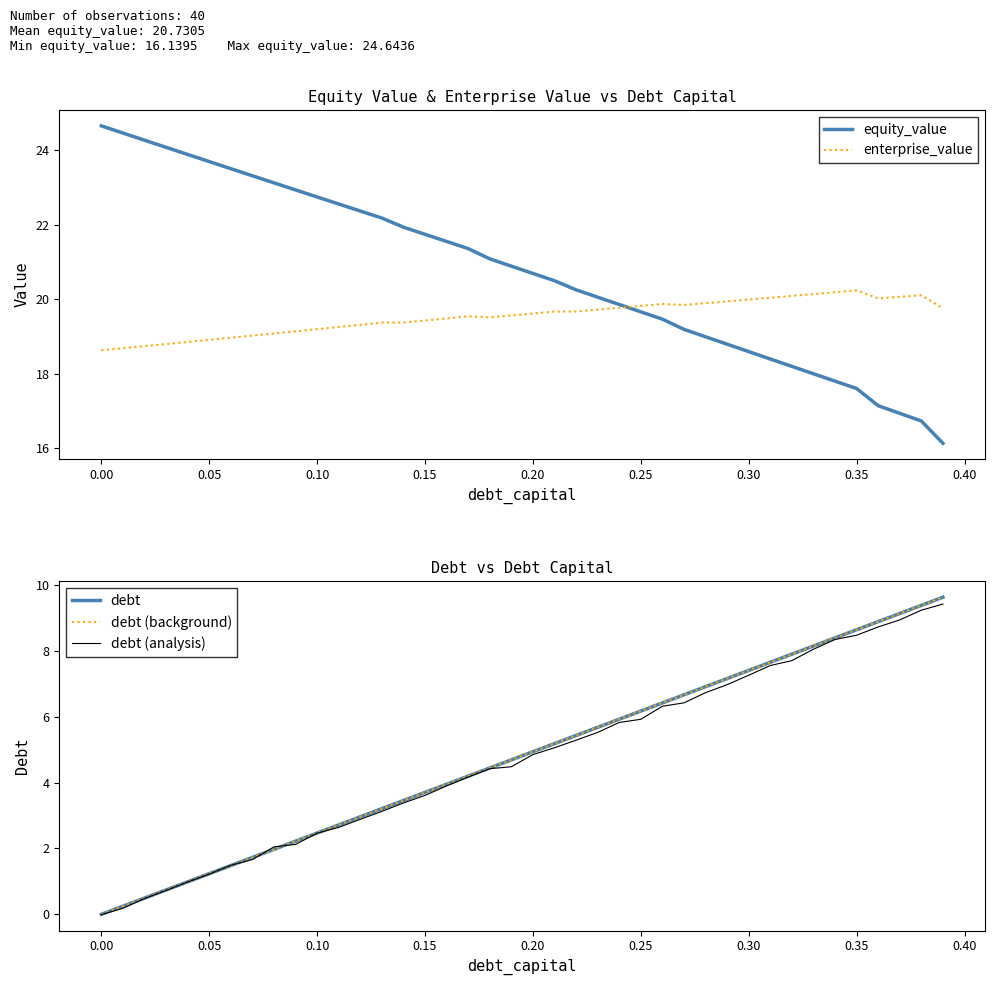

What is the sum of all enterprise_value values?

781.3